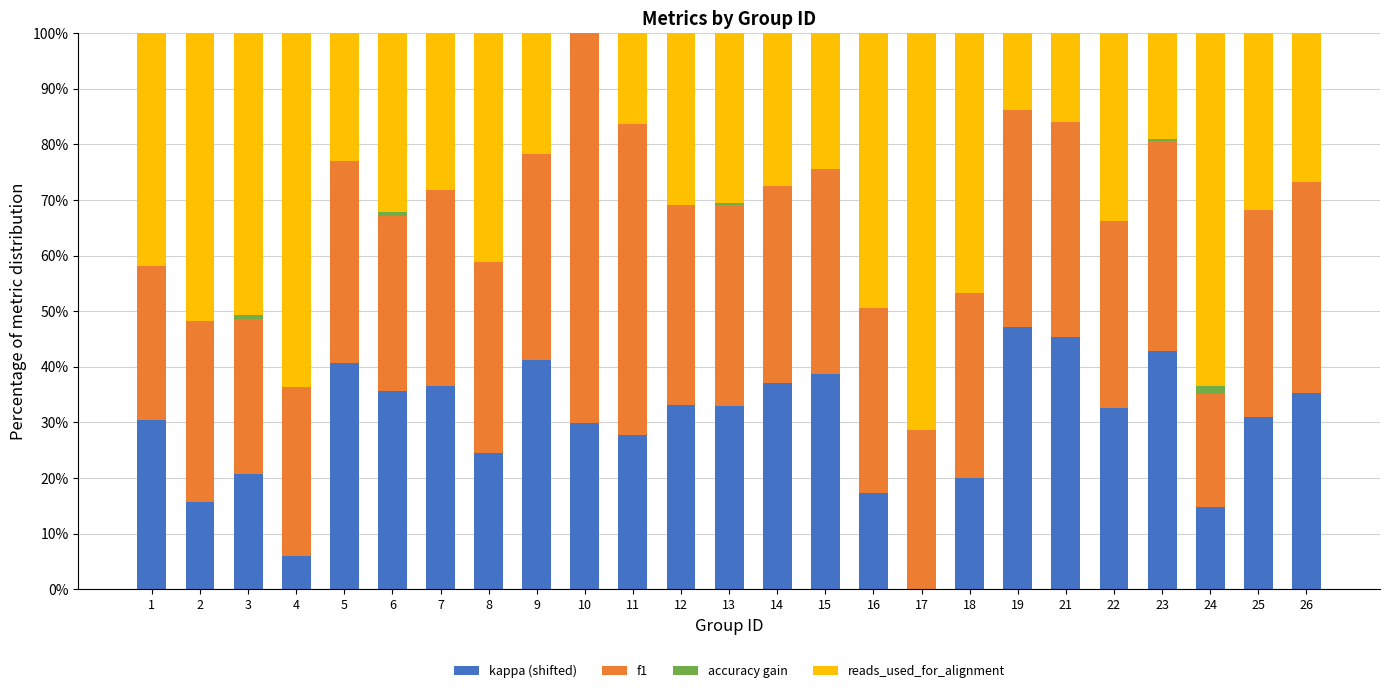

Does the chart contain stacked bars?

Yes